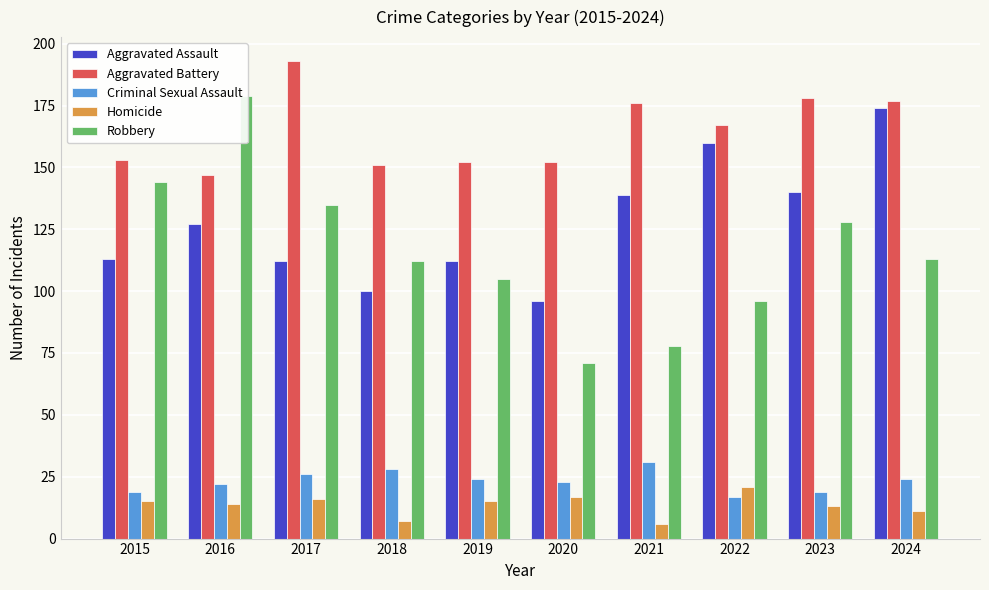

How many data points does each series have?

10